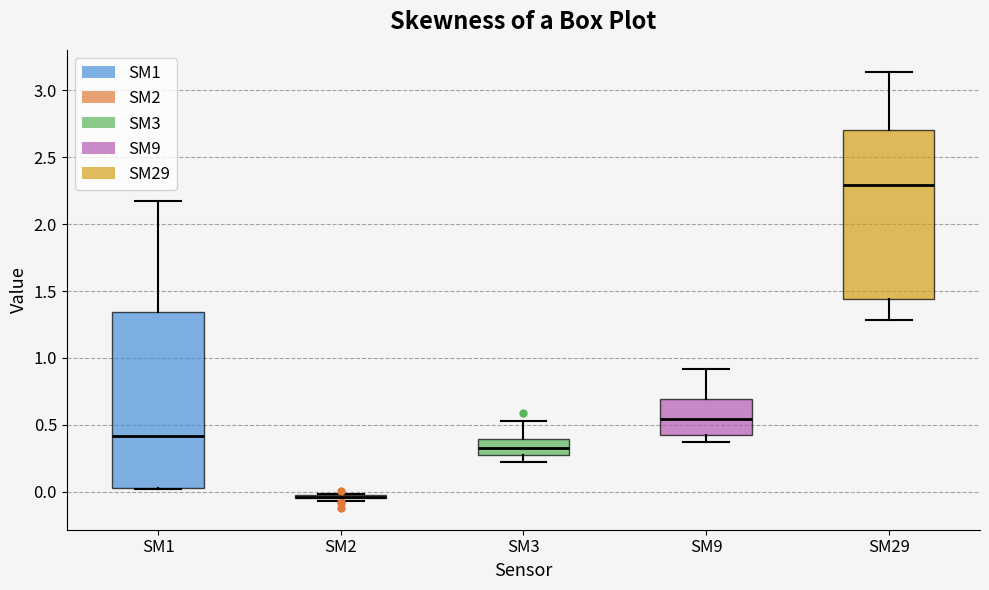

Reading left to right, read every box against the y-axis: the position of its median line, the range the box covers, and the ends of its whiskers. The values are not printed on the chart, so give them approximately, as read against the axis.

SM1: median 0.40, box 0.05 to 1.35, whiskers 0.00 to 2.15
SM2: box collapsed to a line at -0.05, whiskers -0.05 to 0.00
SM3: median 0.30, box 0.25 to 0.40, whiskers 0.25 (just below the box's lower edge) to 0.55
SM9: median 0.55, box 0.40 to 0.70, whiskers 0.35 to 0.90
SM29: median 2.30, box 1.45 to 2.70, whiskers 1.30 to 3.15